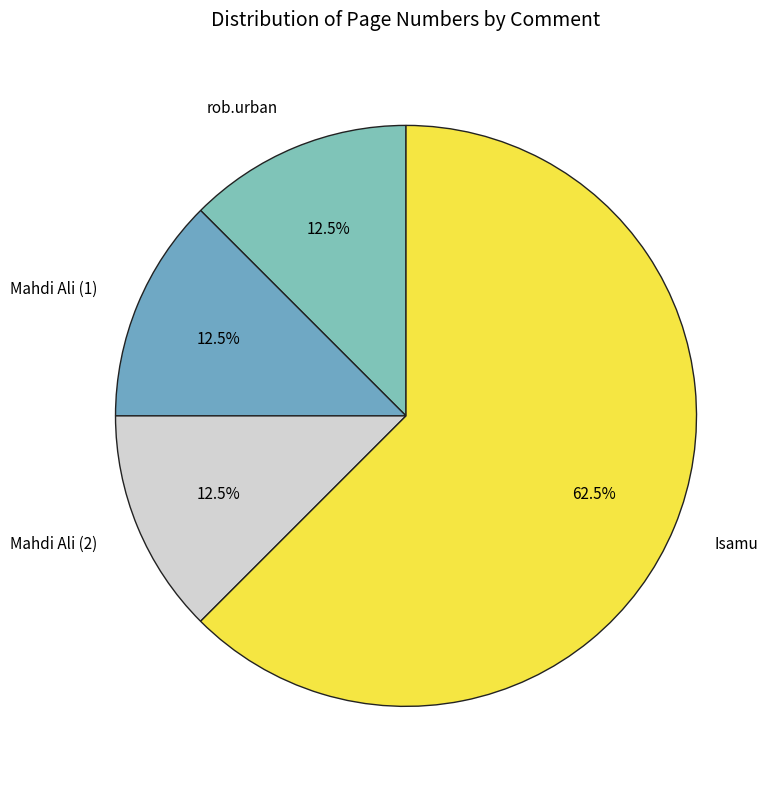

What percentage is NOT represented by rob.urban?

87.5%